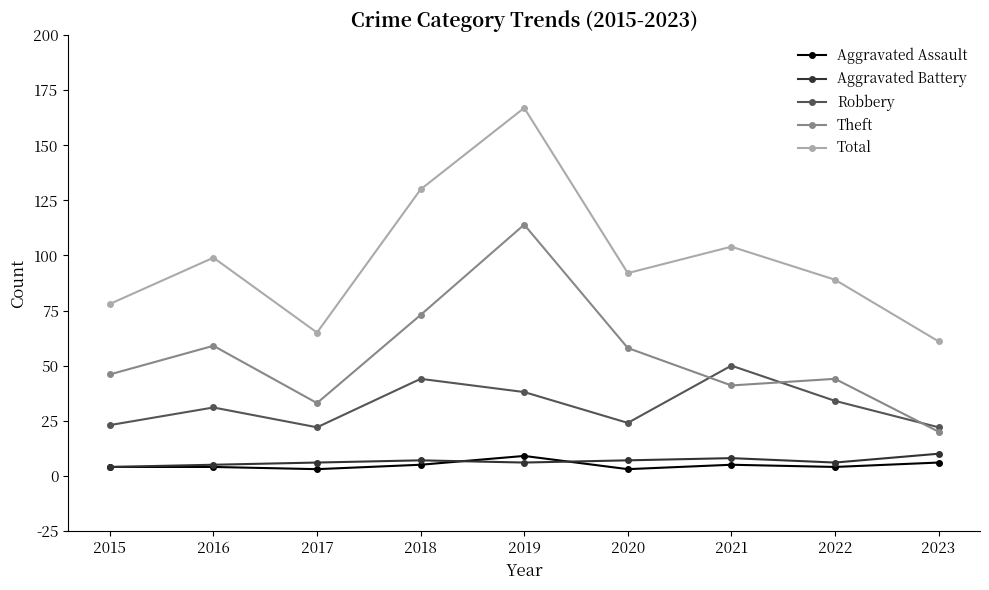

What is the spread (max minus min) of values at 2015?

74